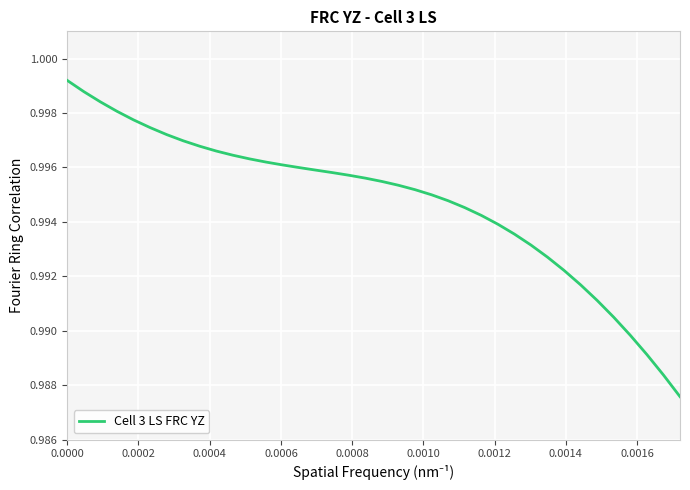

How many lines are shown in the chart?

1